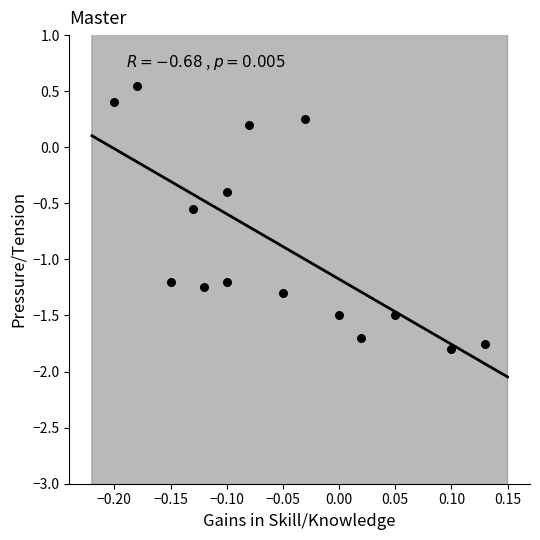

What is the range of X values (max minus min)?

0.3